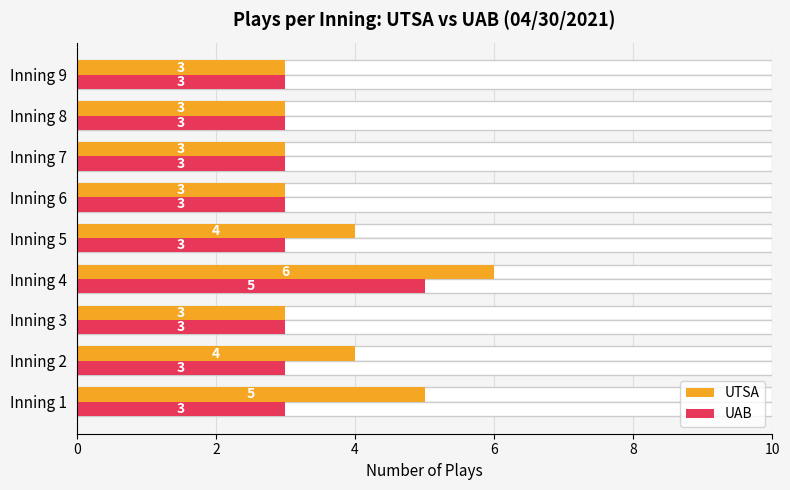

Between Inning 8 and Inning 4, which is larger?

Inning 4